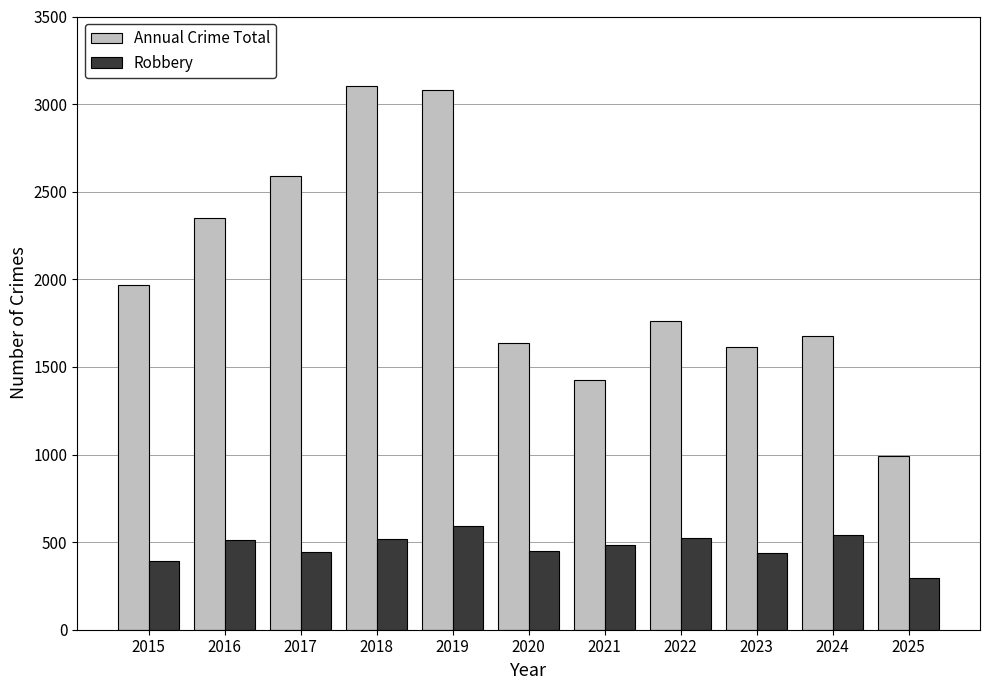

Which series has the widest spread of values?

Annual Crime Total